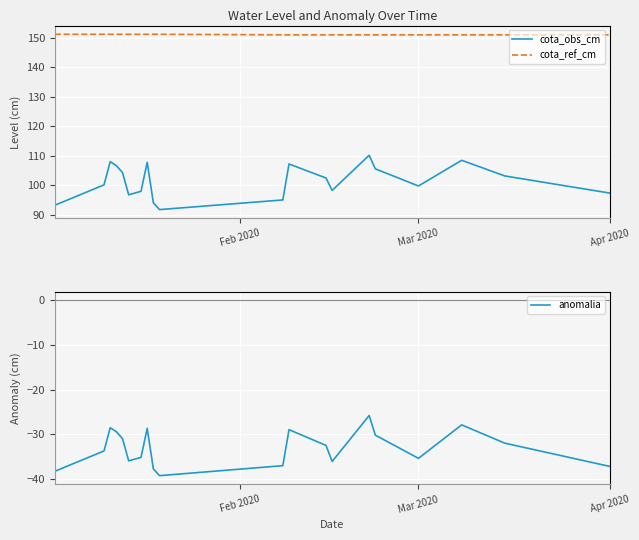

True or false: cota_ref_cm and cota_obs_cm intersect in this chart.

False